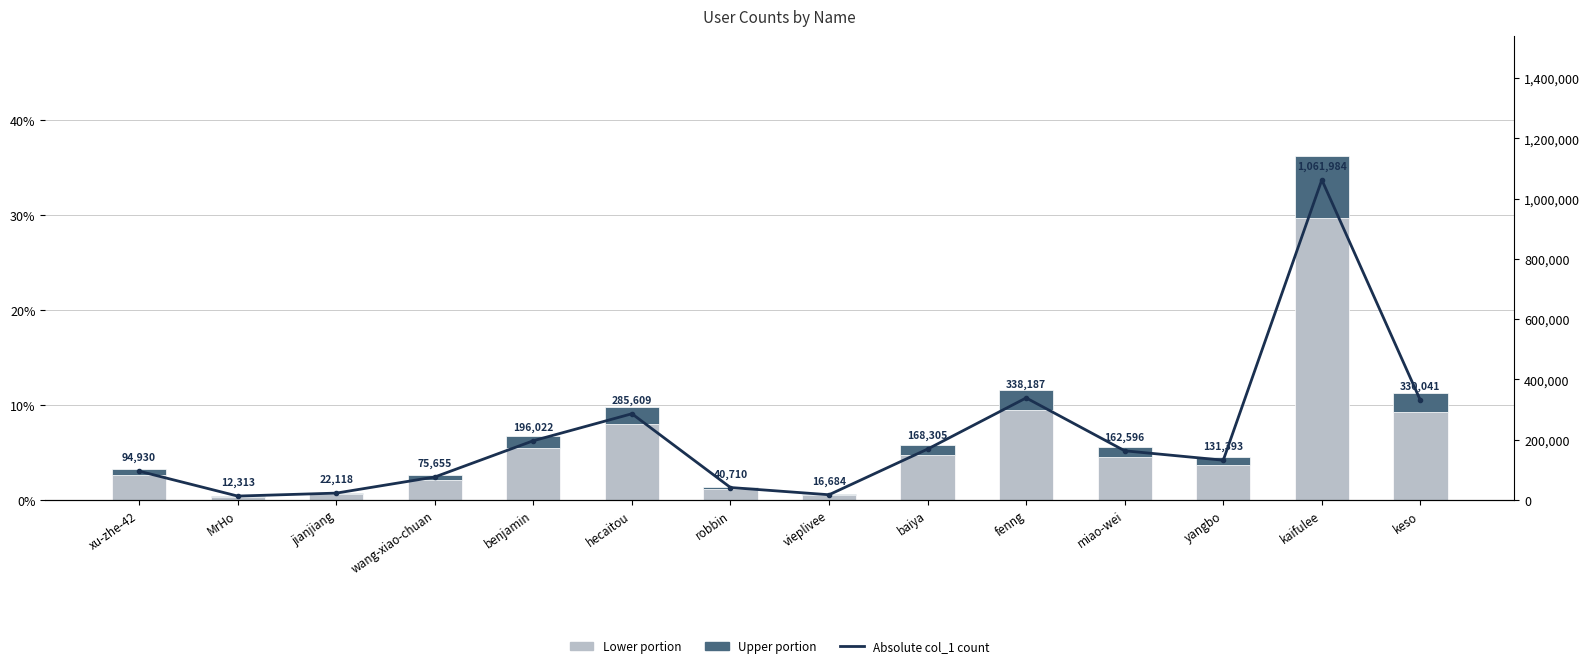

Rank the series by their maximum value, from lowest to highest.

Upper portion, Lower portion, Nombre absolu de col_1